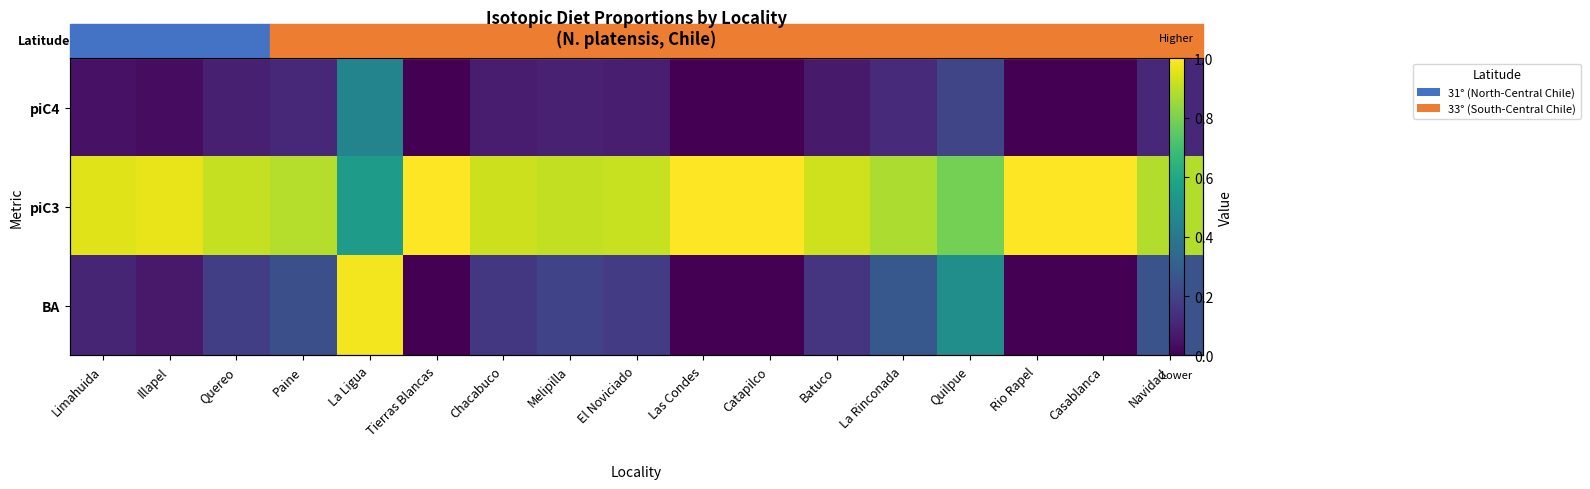

Which series has the largest total across all categories?

piC3